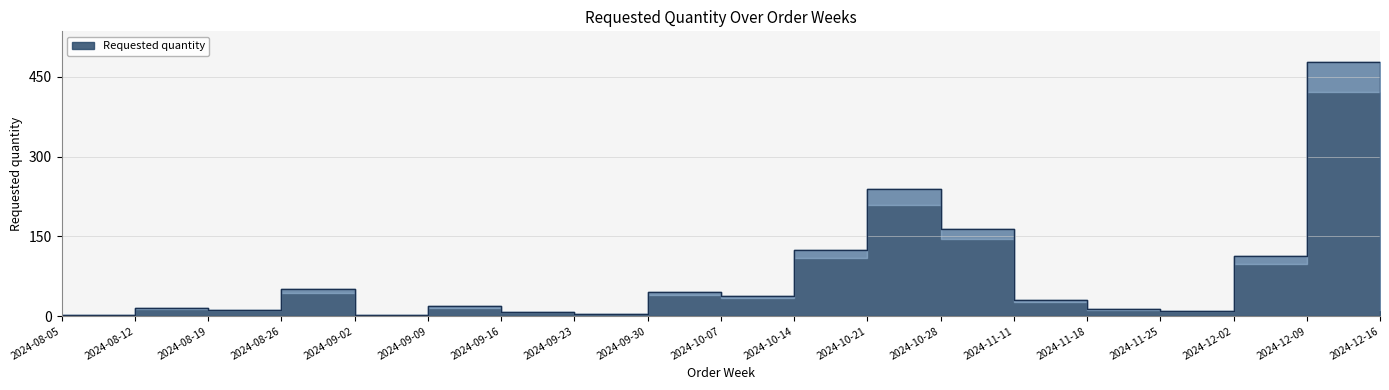

What is the minimum value shown in the chart?

2